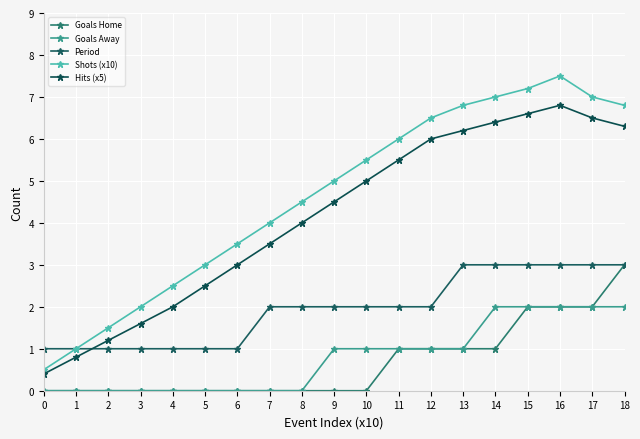

What are all the series names shown in the legend?

Goals Home, Goals Away, Period, Shots (x10), Hits (x5)